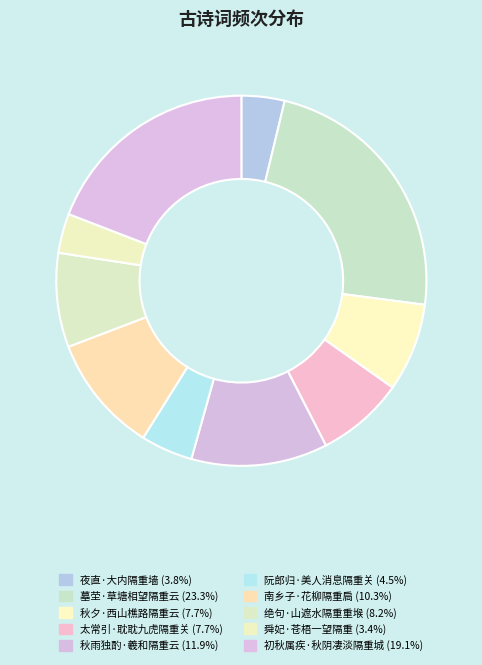

How many slices are in this pie chart?

10